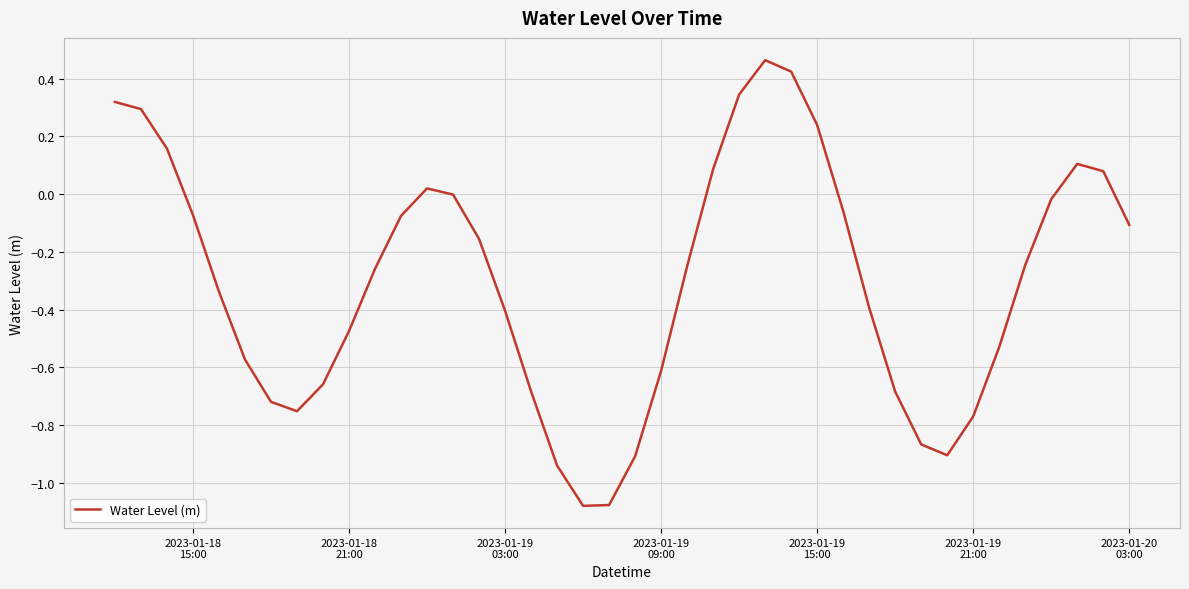

Does the chart have visible grid lines?

Yes